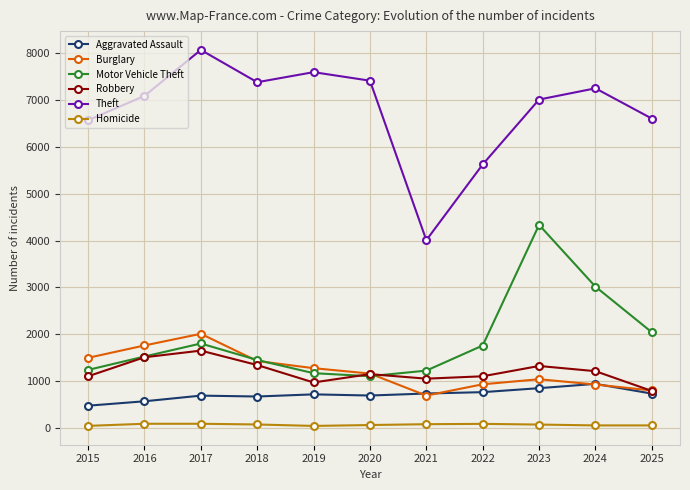

Which category has the highest value in the Theft series?

2017